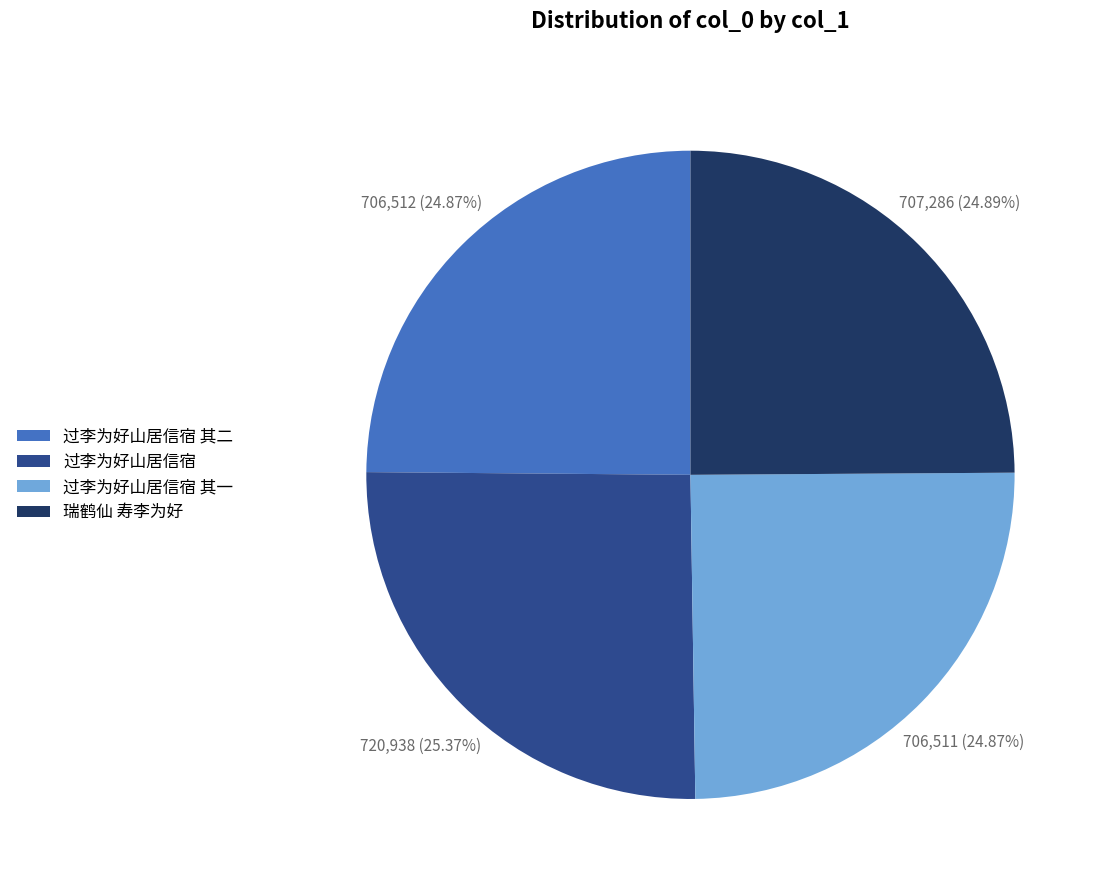

Combined, do 过李为好山居信宿 其二 and 瑞鹤仙 寿李为好 account for over 50%?

No